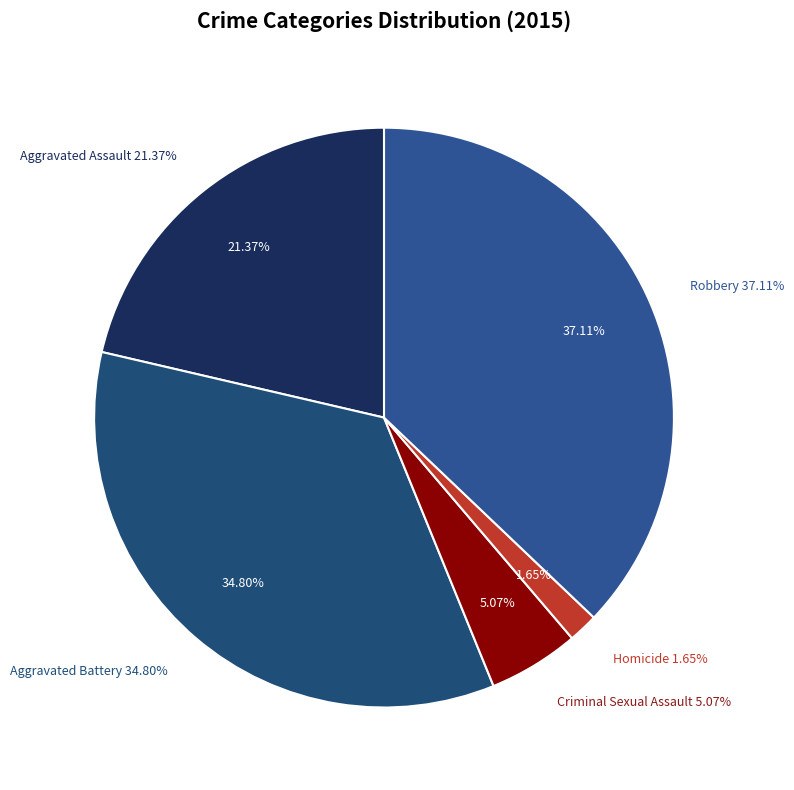

How many slices are in this pie chart?

5